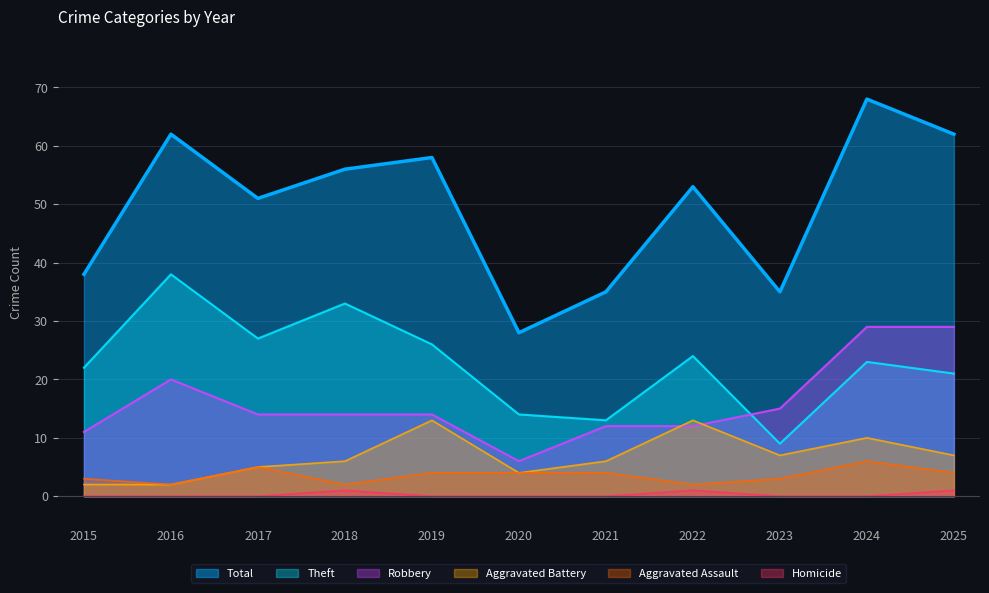

Which series has the largest range (max minus min)?

Total